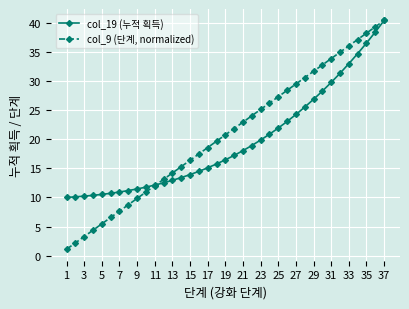

What is the lowest value of the col_9 (단계, normalized) series?

1.1